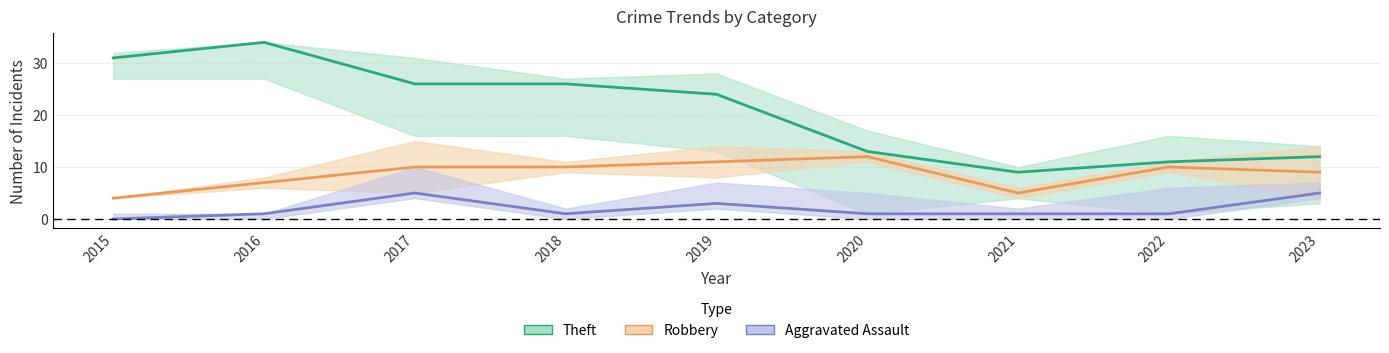

True or false: Aggravated Assault has a value of 1 at 2020.

True